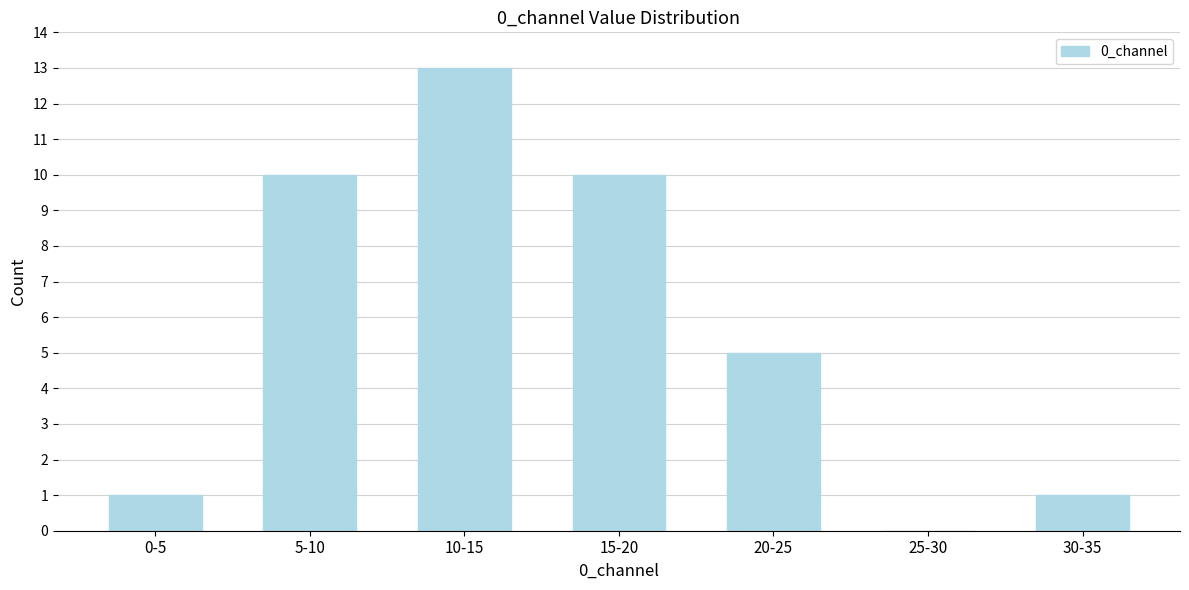

Reading right to left, what are all the values shown in this chart?

30-35=1	25-30=0	20-25=5	15-20=10	10-15=13	5-10=10	0-5=1